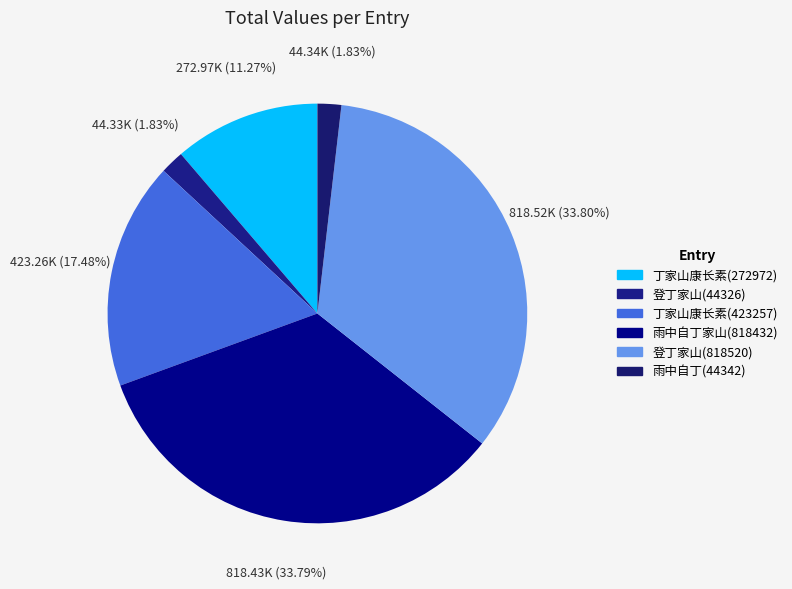

Rank the categories by value from lowest to highest.

登丁家山康氏别墅访主人不遇 (44326), 雨中自丁家山康庐还饮苍虬湖居被酒夜归同闲, 丁家山康长素先生读书处 (272972), 丁家山康长素先生读书处 (423257), 雨中自丁家山康庐还饮苍虬湖居被酒夜归同闲止作, 登丁家山康氏别墅访主人不遇 (818520)